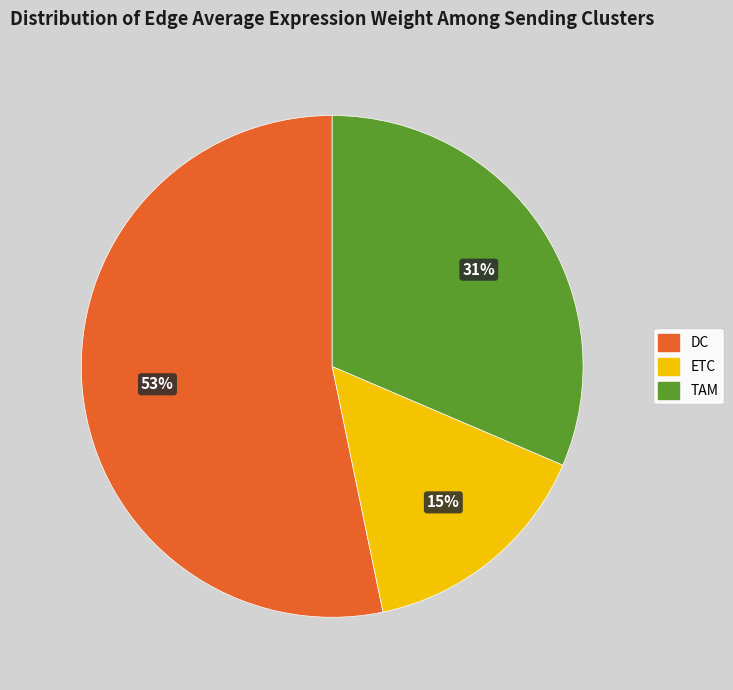

What is the majority slice?

DC